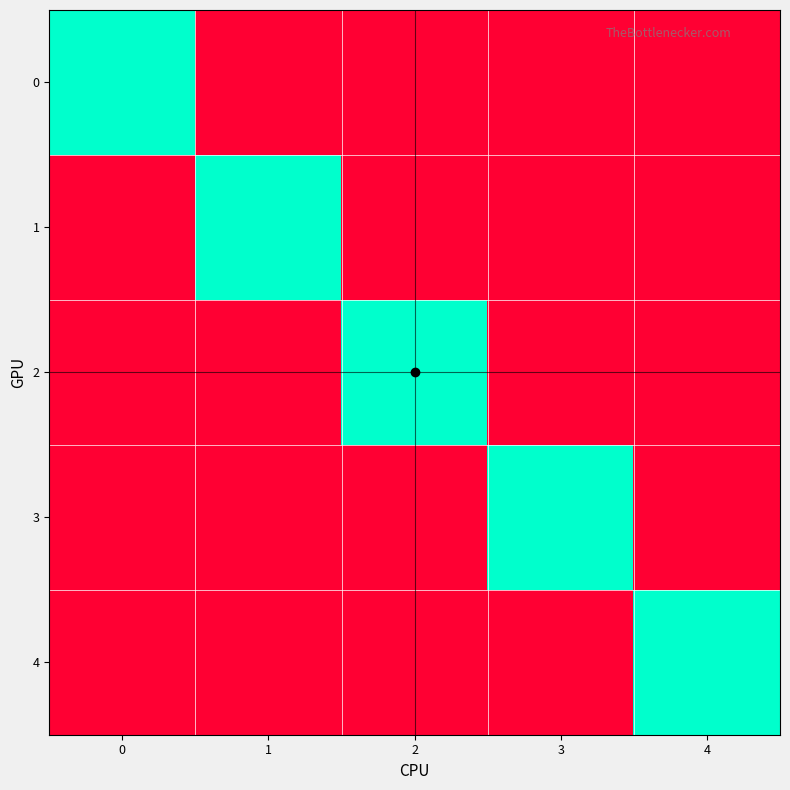

How many series are shown in this chart?

5